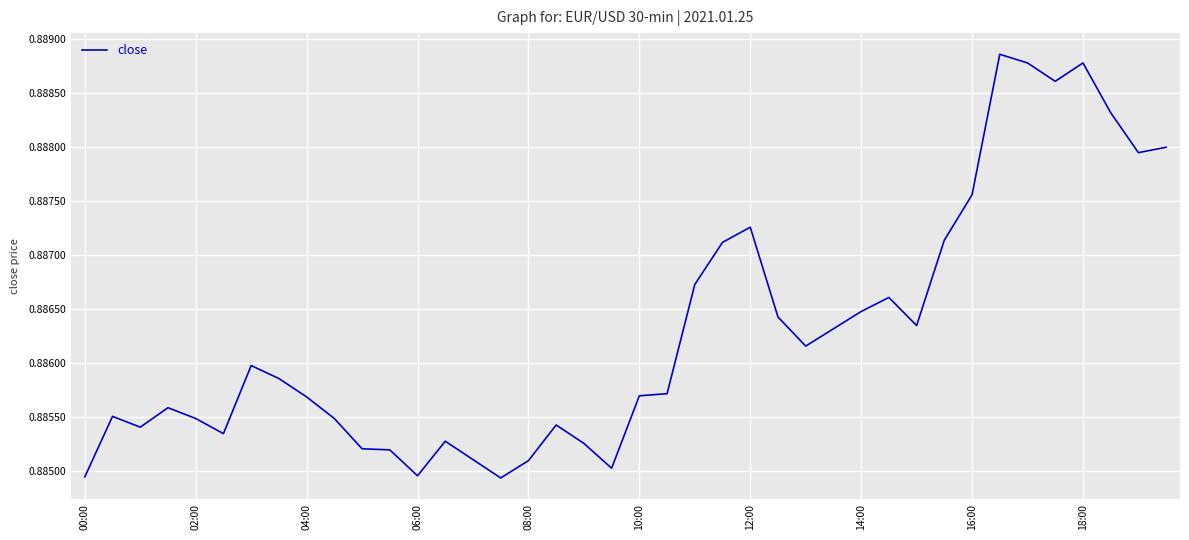

How many lines are shown in the chart?

1